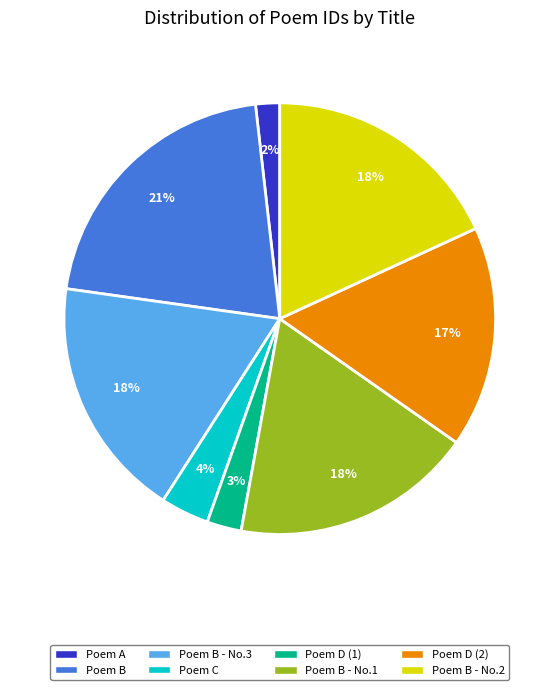

To the nearest percent, what is the difference between the largest and smallest slice percentages?

19%